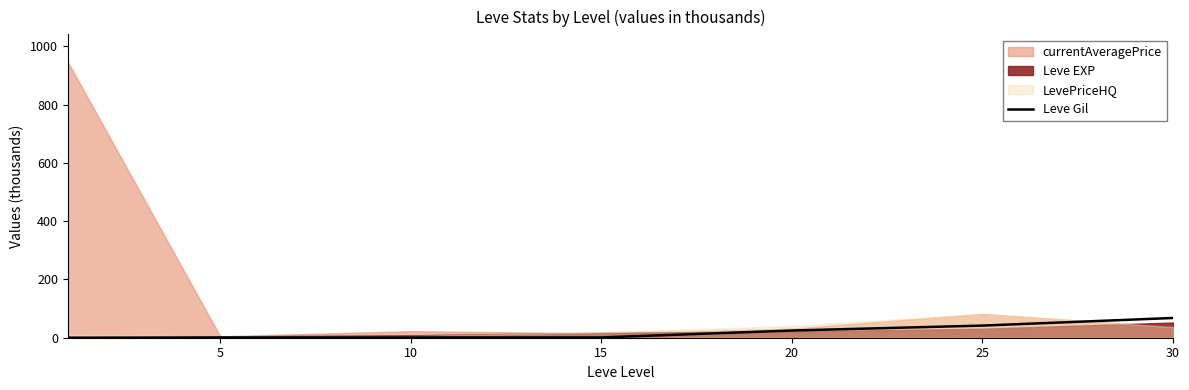

Which category has the highest value in the Leve Gil series?

30